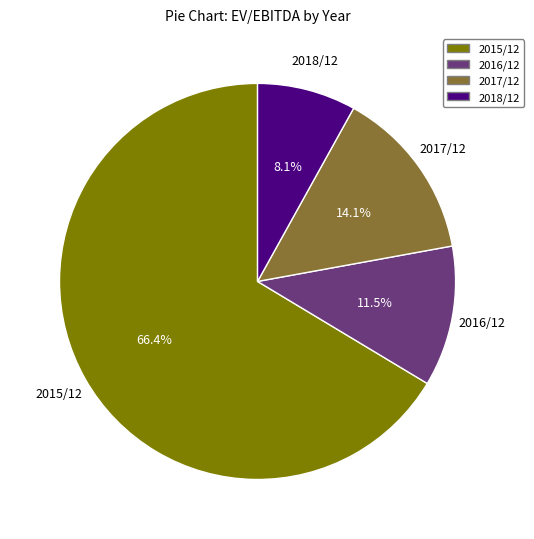

Which slice is the largest?

2015/12